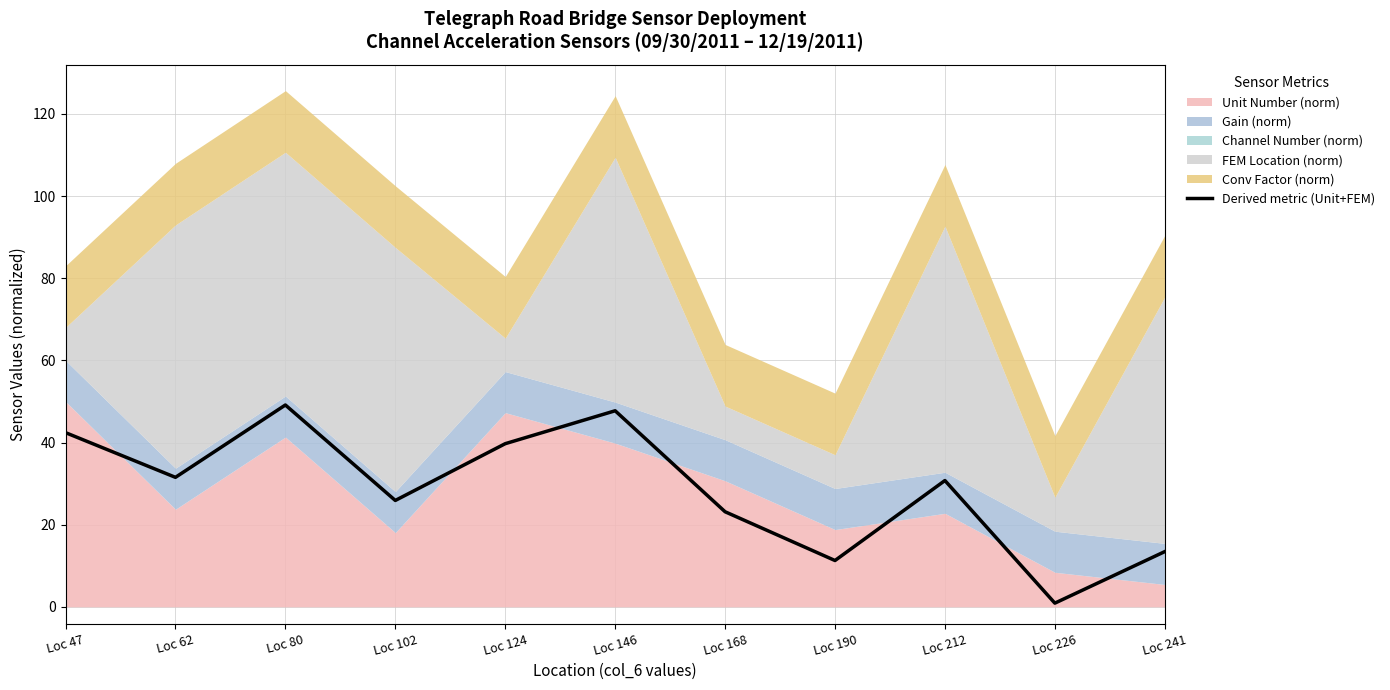

At which category does the data reach its first local peak?

Loc 80